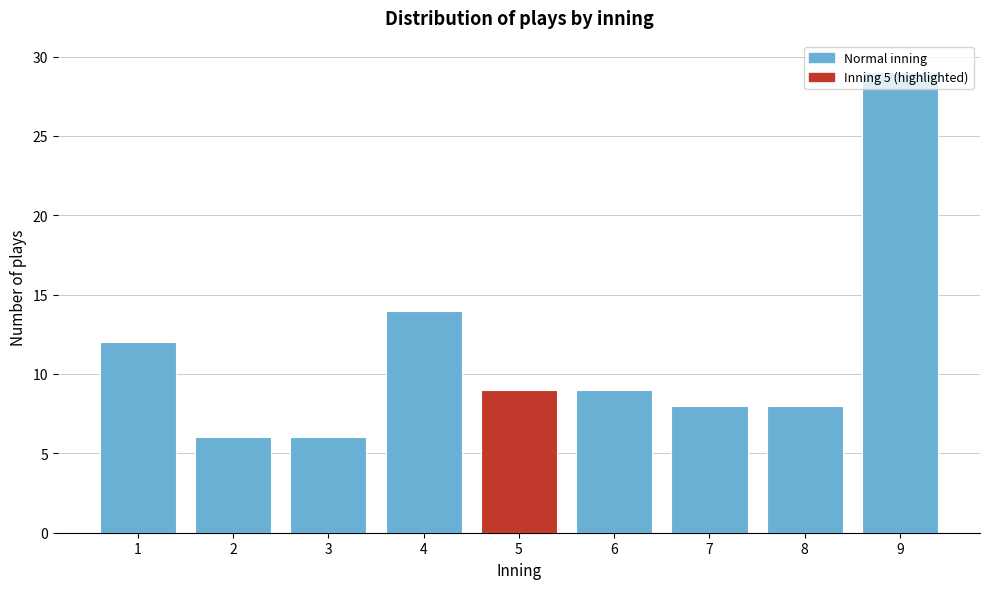

Approximately how many times larger is the value at 9 compared to 1?

2.4